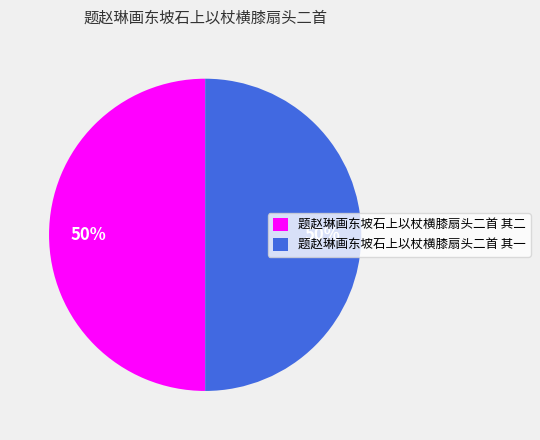

What is the ratio of the value at 题赵琳画东坡石上以杖横膝扇头二首 其一 to the value at 题赵琳画东坡石上以杖横膝扇头二首 其二?

1.0